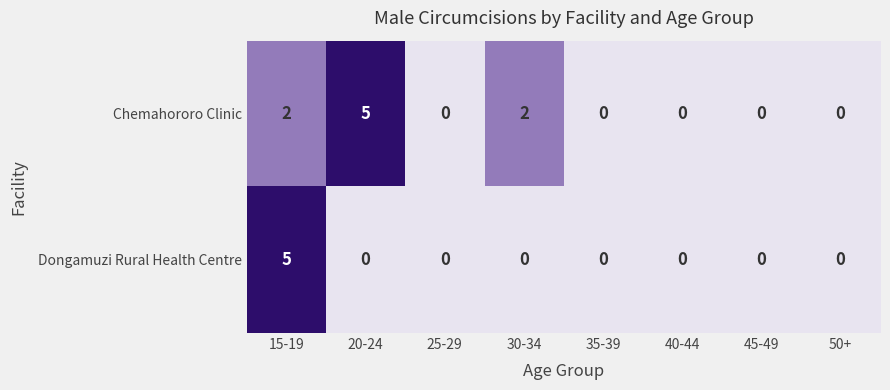

What is the sum of all Dongamuzi Rural Health Centre values?

5